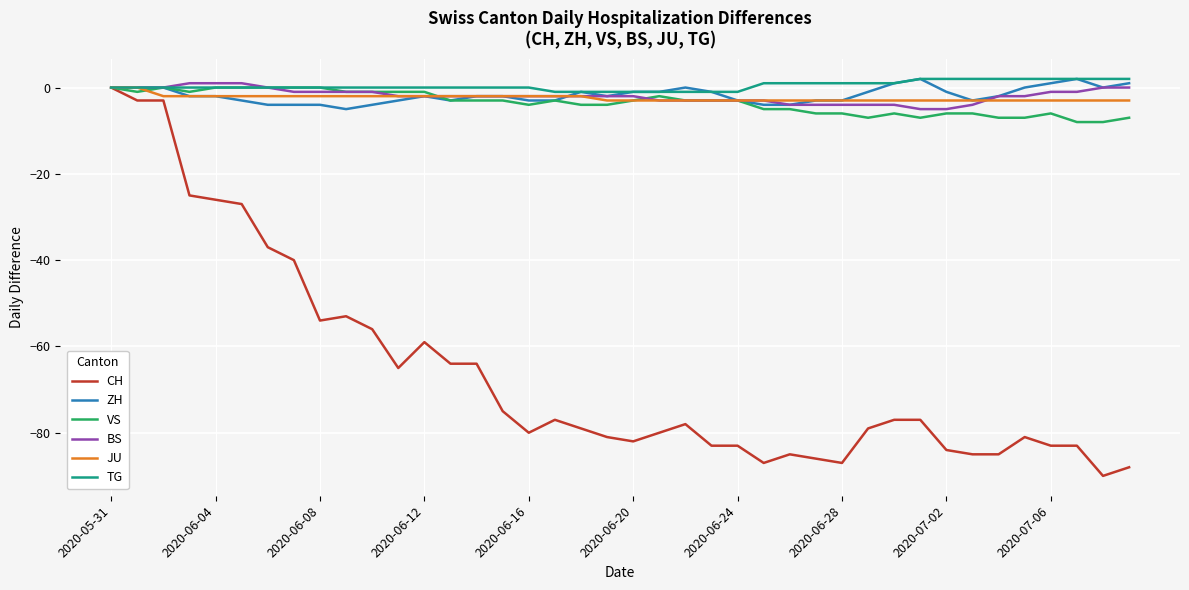

Which series has the largest range (max minus min)?

CH